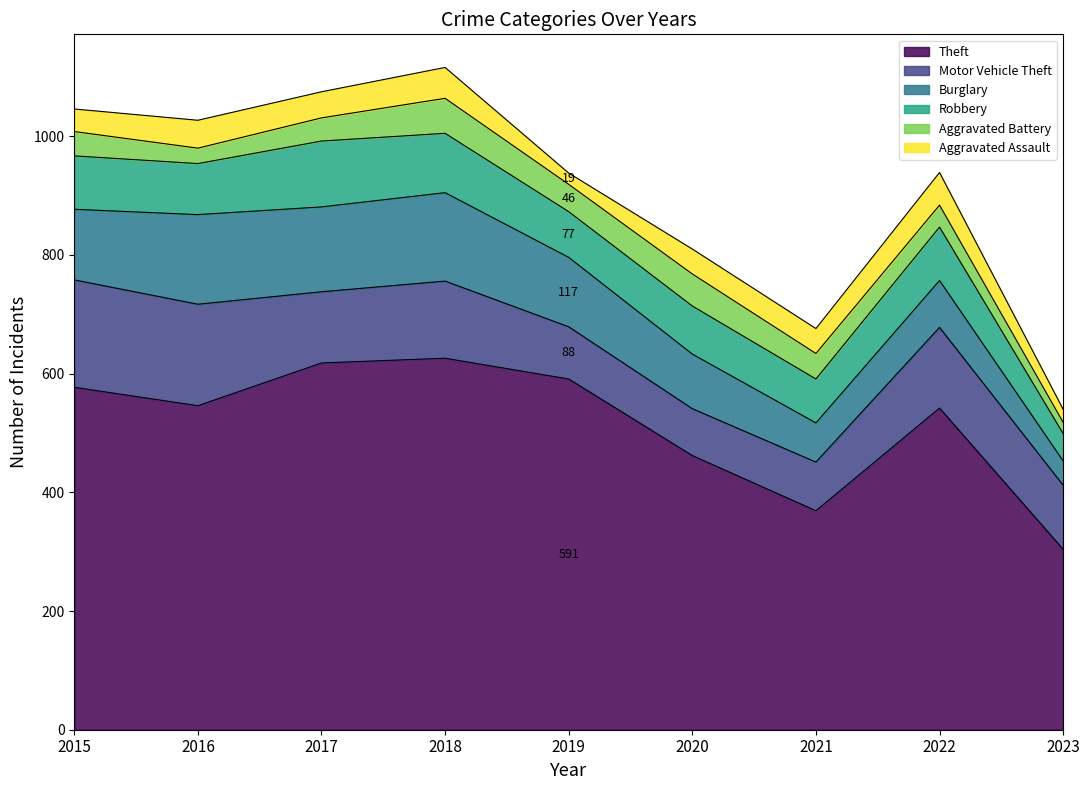

What is the sum of the Aggravated Assault values at 2015 and 2021?

80